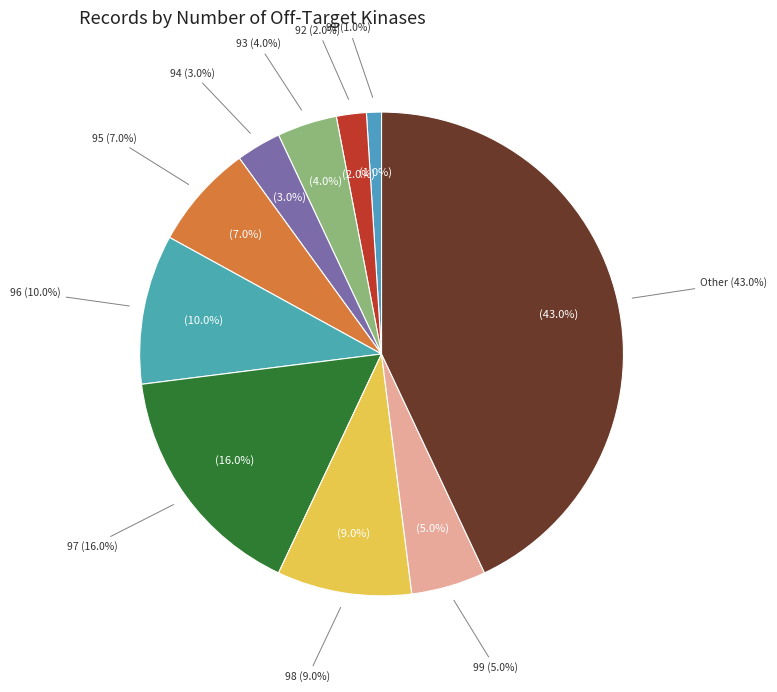

To the nearest percent, what is the average slice percentage?

10%